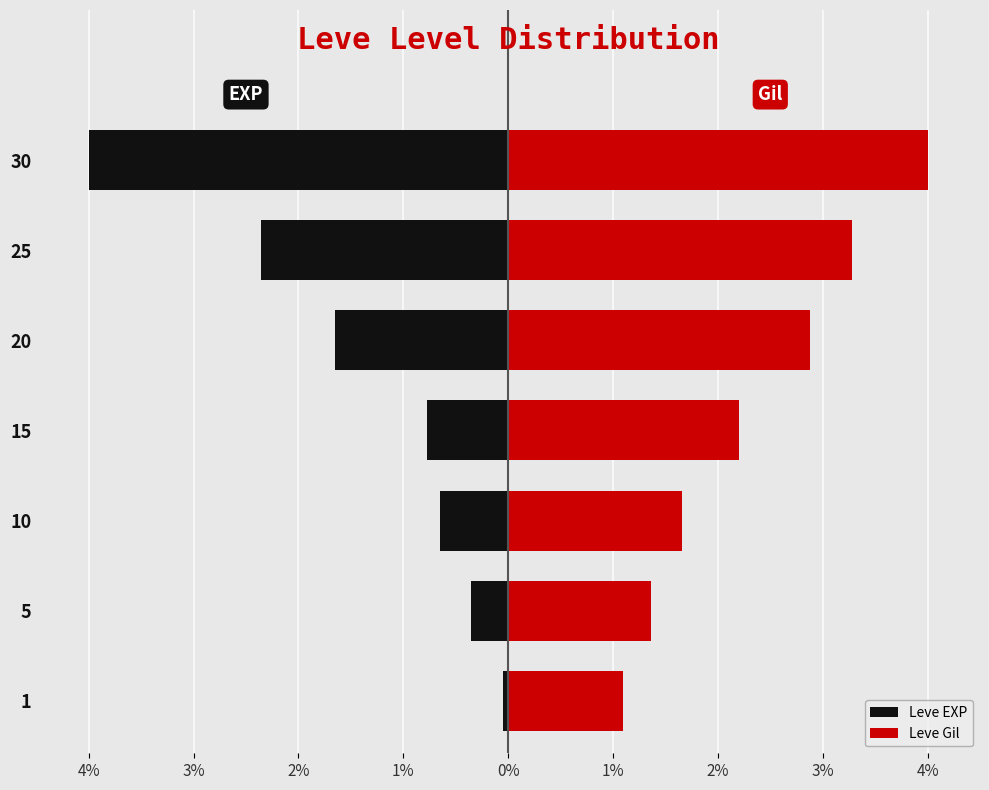

Does the chart contain stacked bars?

No